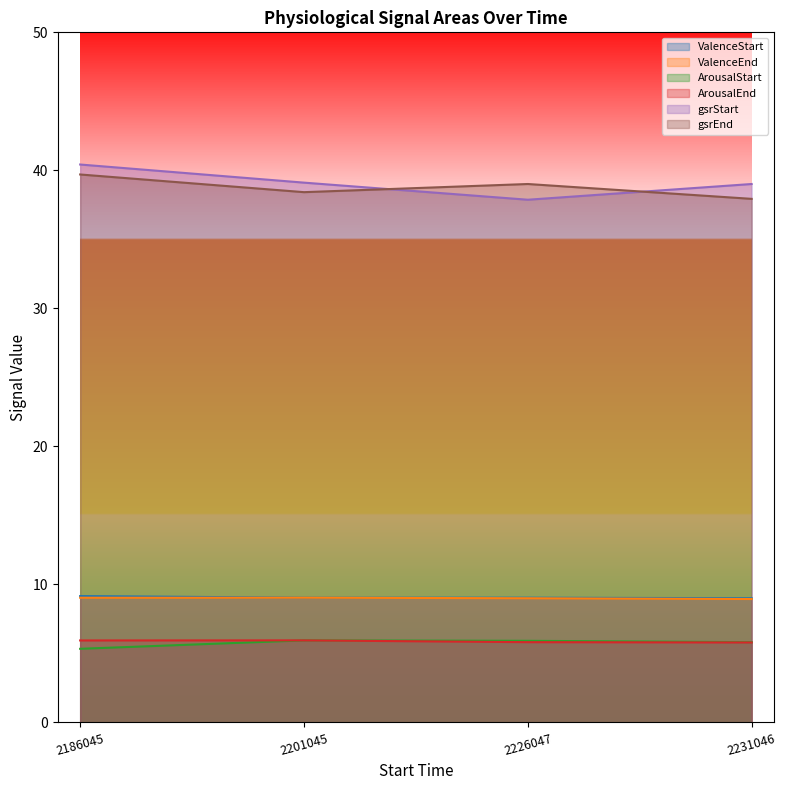

At which category does the chart reach its peak across all series?

2186045